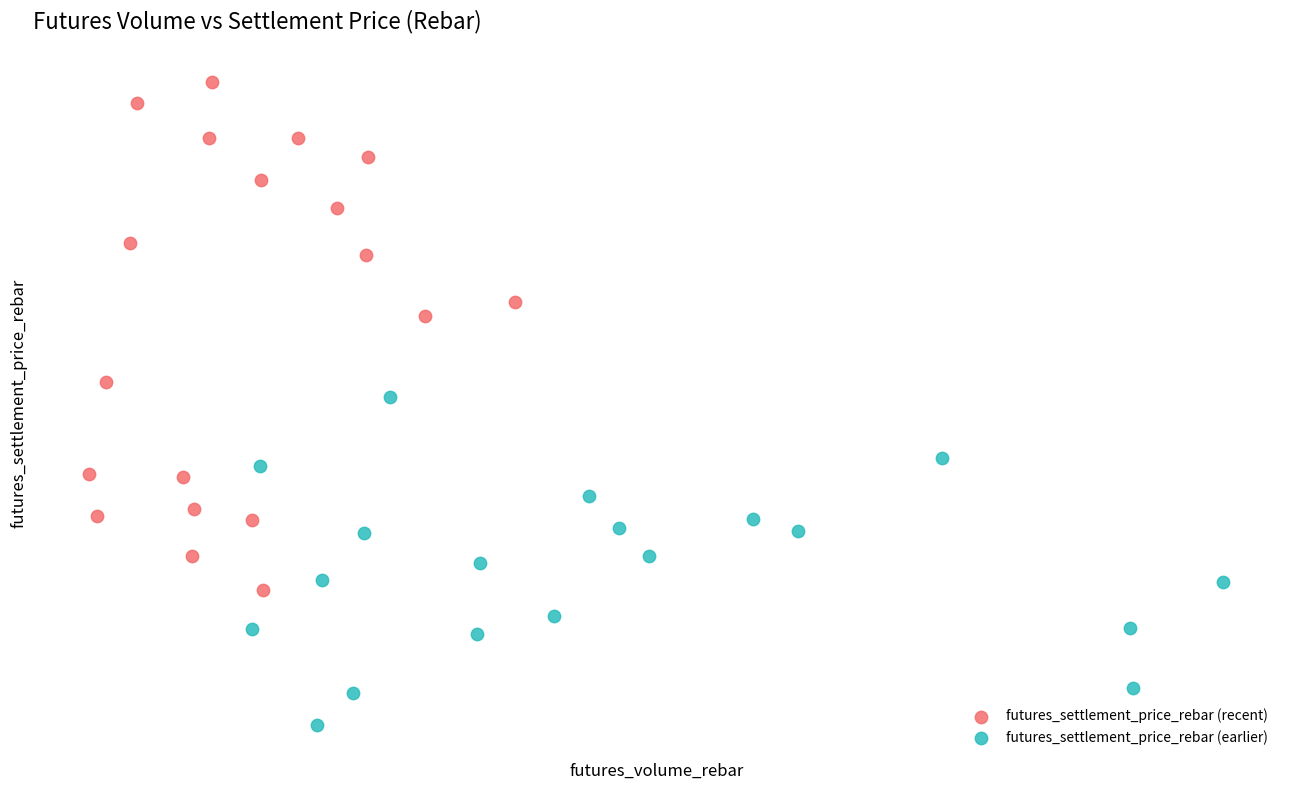

What are all the series names shown in the legend?

futures_settlement_price_rebar (recent), futures_settlement_price_rebar (earlier)